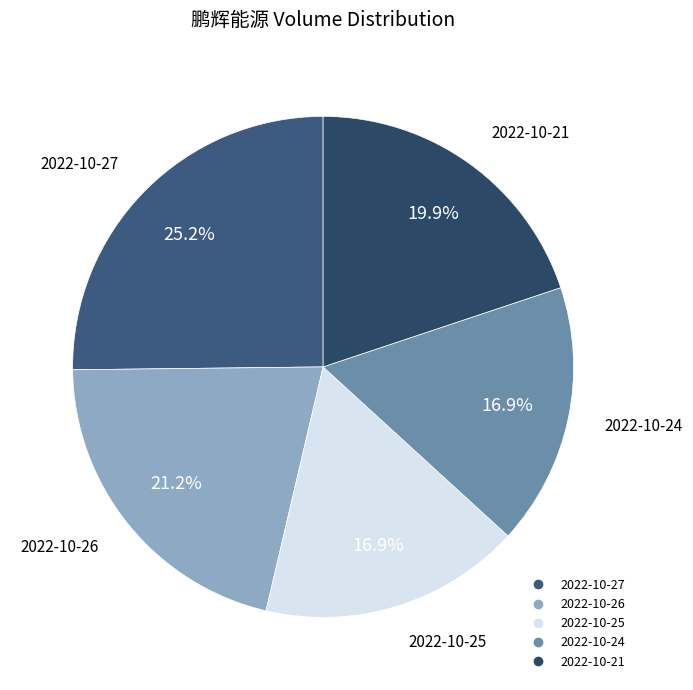

What percentage is the 2022-10-24 slice, to the nearest percent?

17%